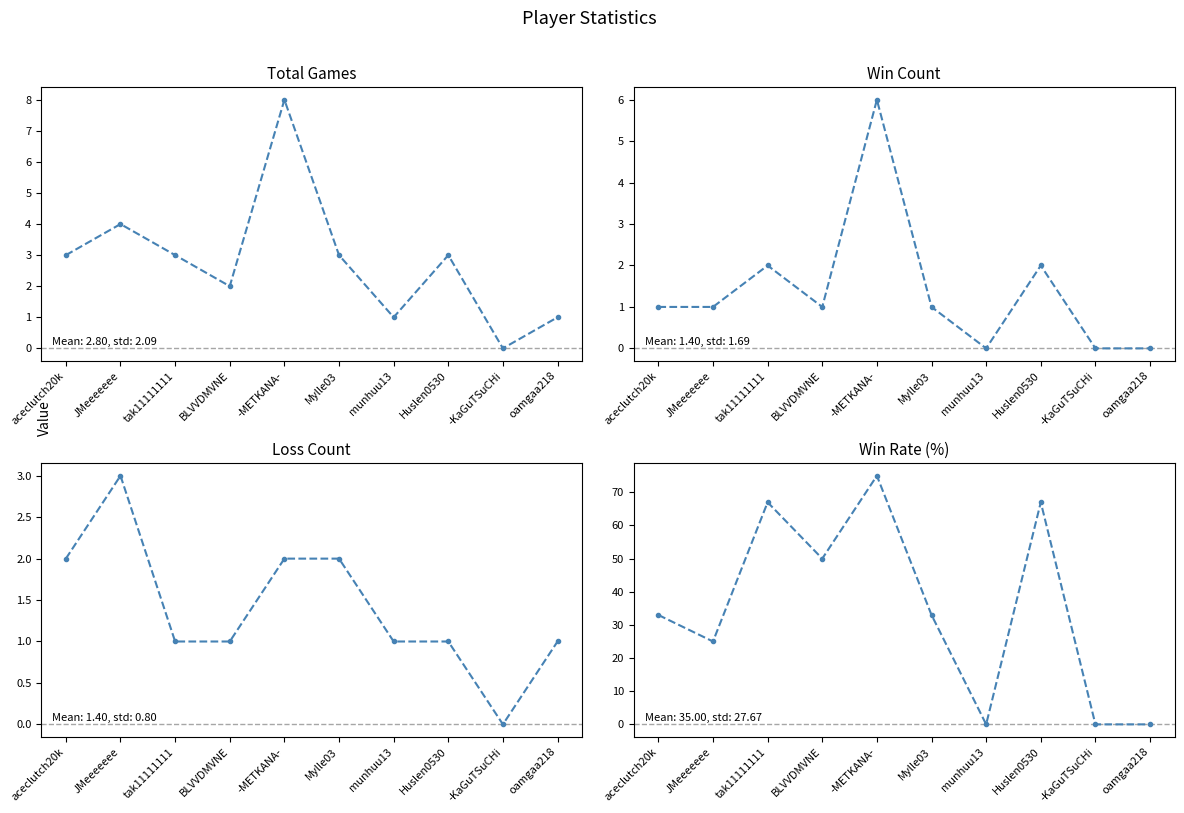

Which label corresponds to the largest value in the chart?

-METKANA-